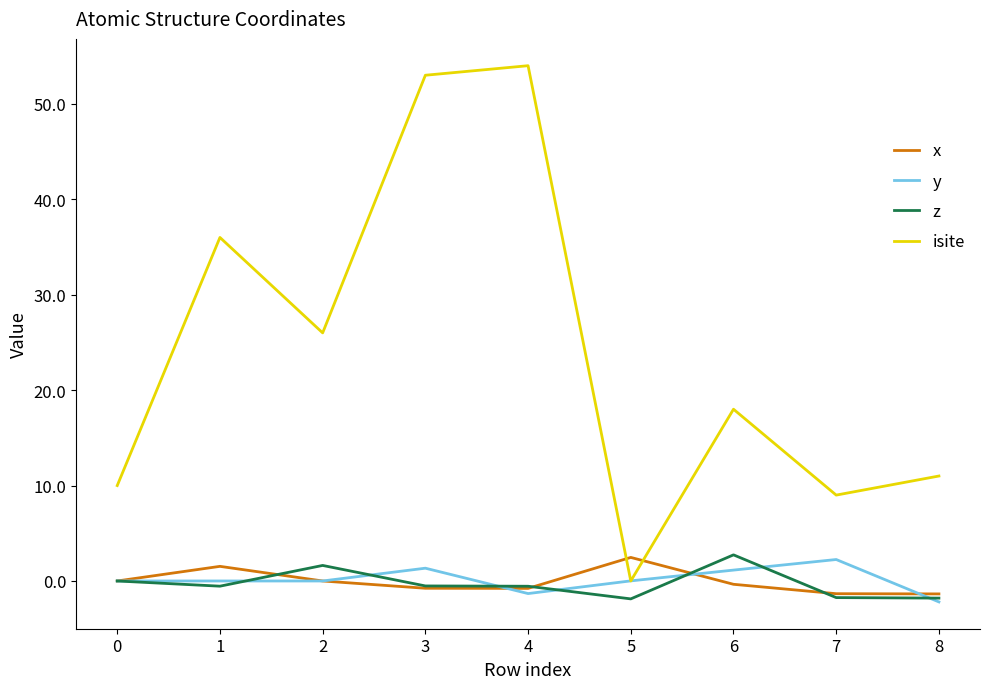

What are all the series names shown in the legend?

x, y, z, isite